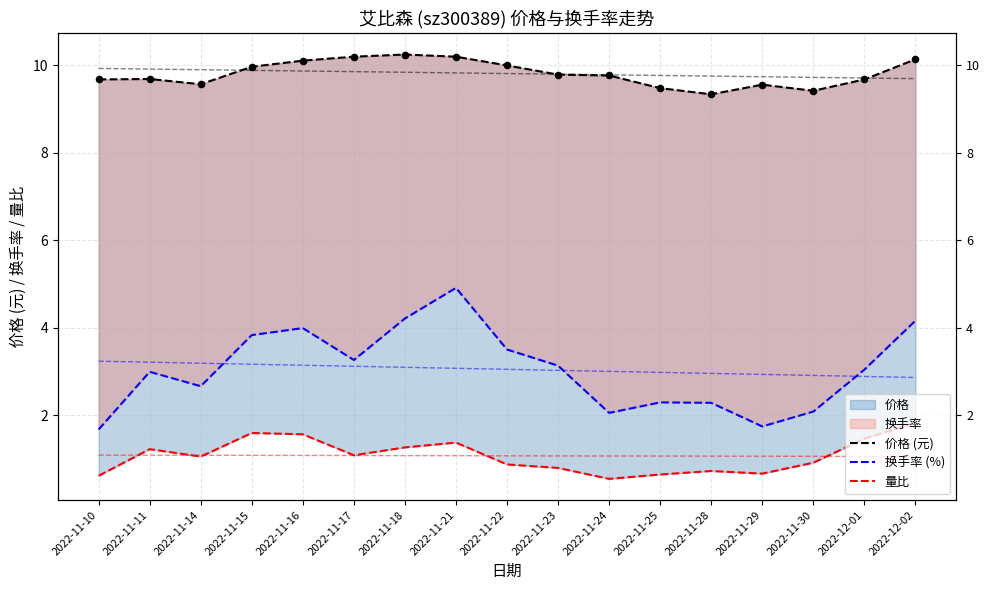

Which series has the largest total across all categories?

价格 (元)